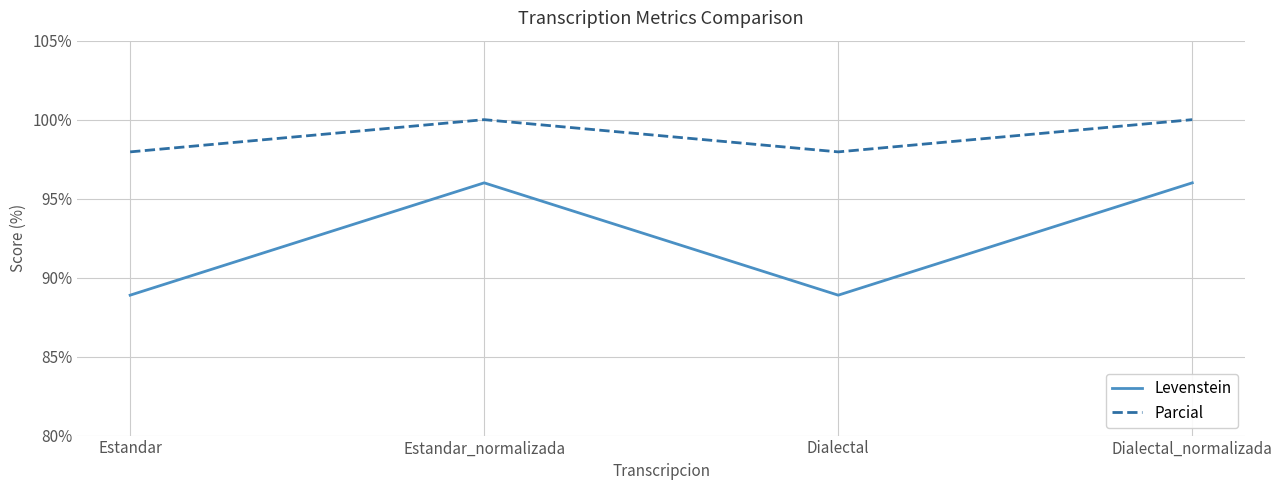

Reading right to left, list all the values displayed in this chart.

Levenstein: Dialectal_normalizada=96.0	Dialectal=88.9	Estandar_normalizada=96.0	Estandar=88.9
Parcial: Dialectal_normalizada=100.0	Dialectal=98.0	Estandar_normalizada=100.0	Estandar=98.0